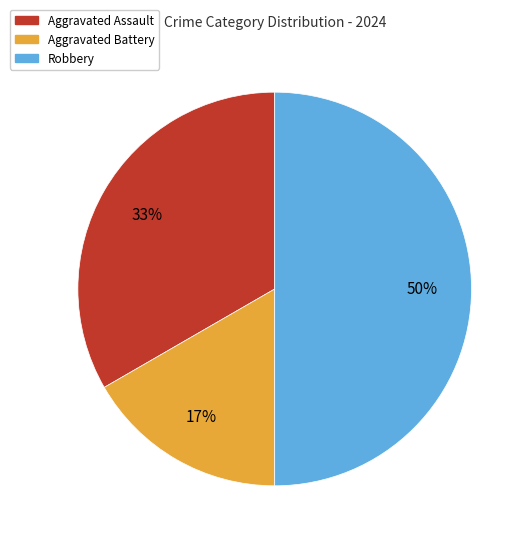

Which has a higher value, Robbery or Aggravated Assault?

Robbery